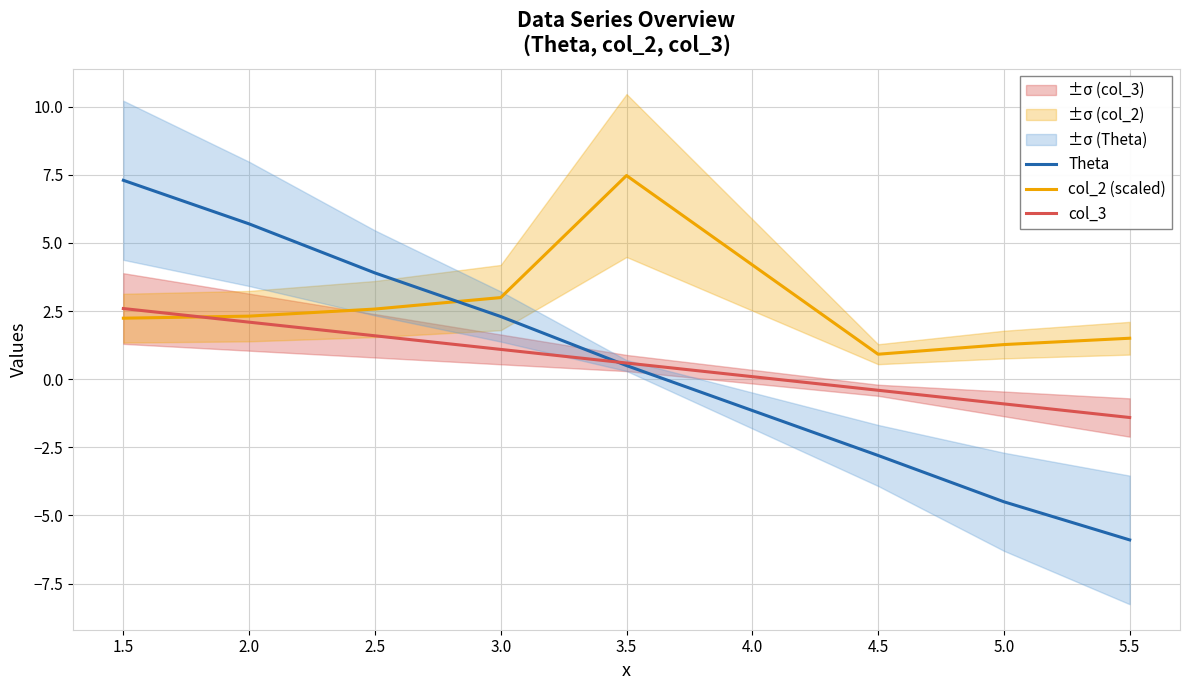

Count the number of categories in the chart.

8